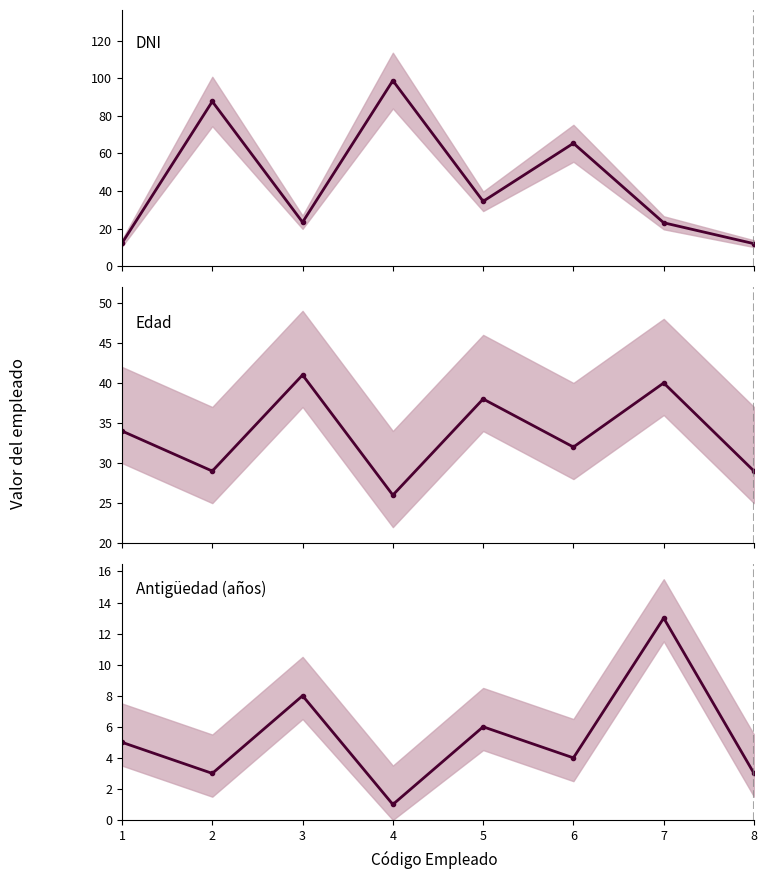

Reading right to left, what are all the values shown in this chart?

DNI: 8=12.0	7=23.2	6=65.4	5=34.6	4=98.8	3=23.5	2=87.7	1=12.3
Edad: 8=29.0	7=40.0	6=32.0	5=38.0	4=26.0	3=41.0	2=29.0	1=34.0
Antigüedad (años): 8=3.0	7=13.0	6=4.0	5=6.0	4=1.0	3=8.0	2=3.0	1=5.0